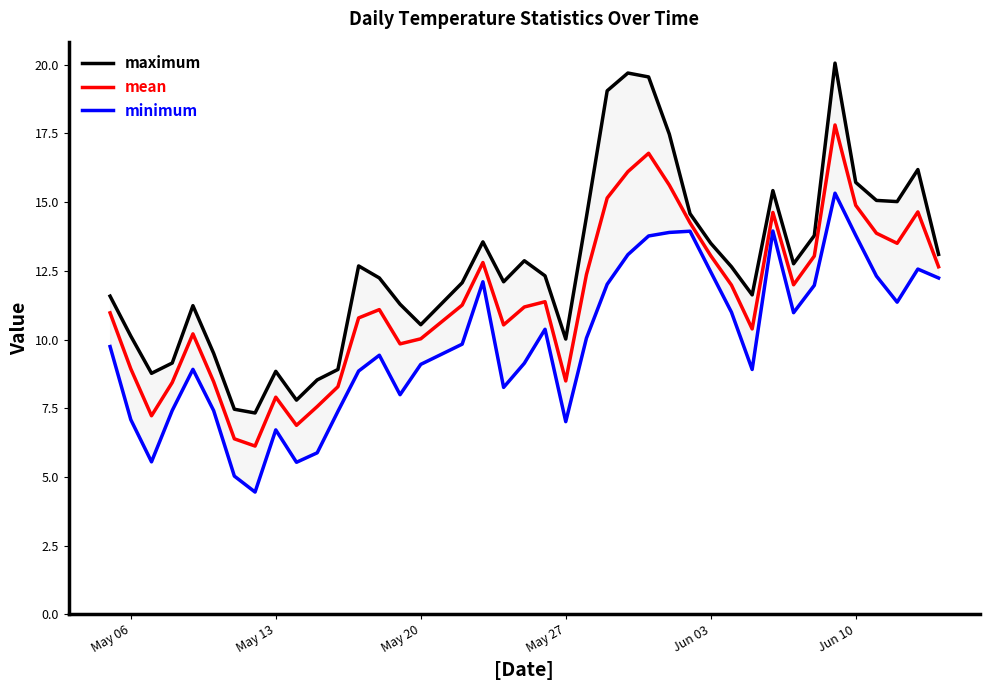

What is the minimum value for mean?

6.1